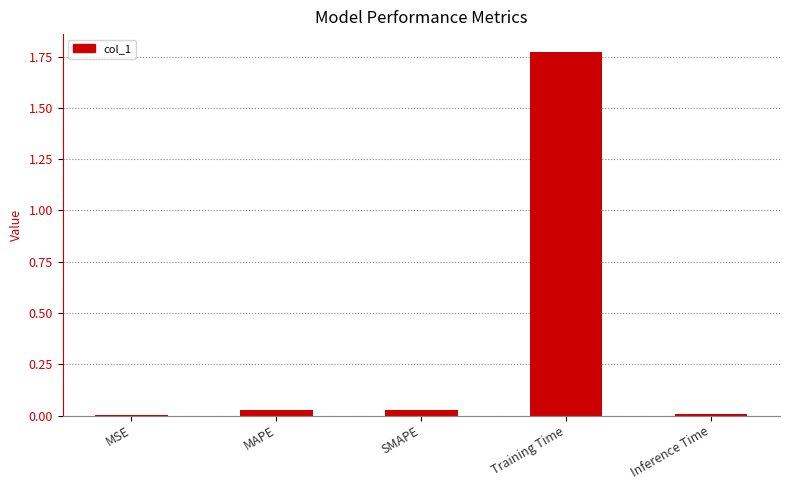

Are the bars horizontal?

No